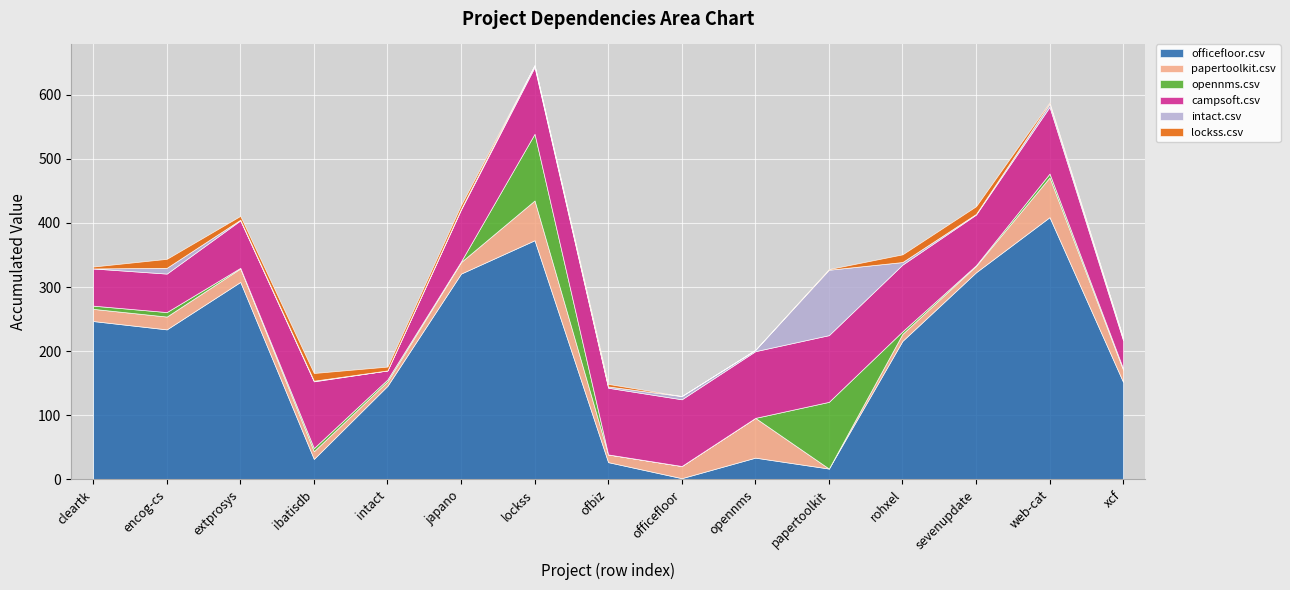

At how many categories does at least one series exceed 15?

15